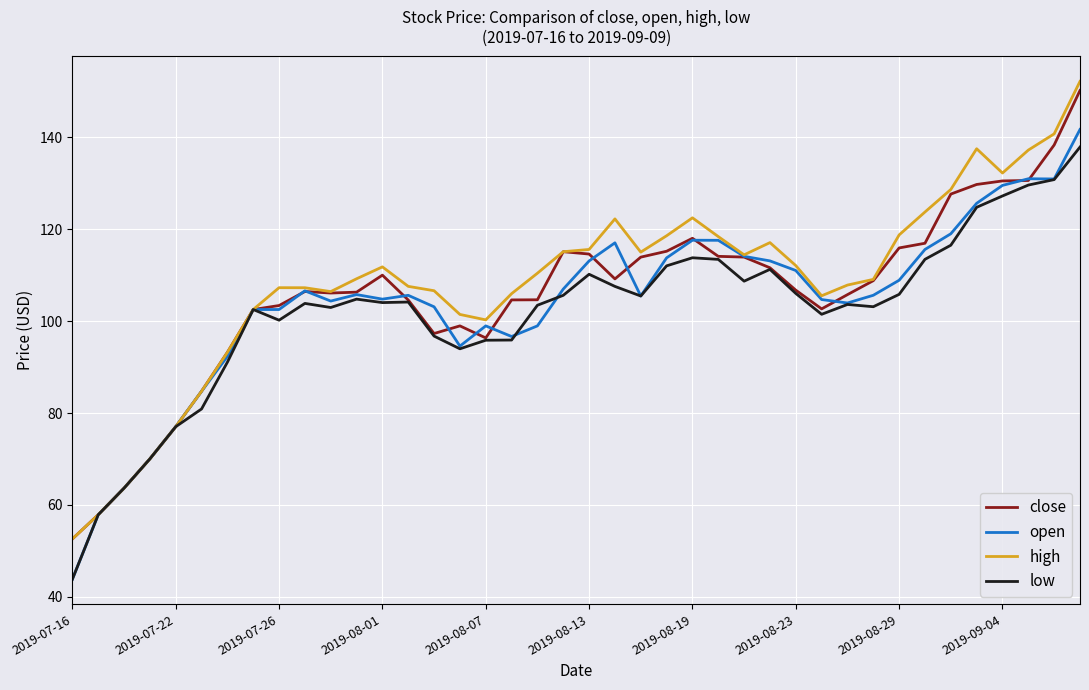

Which series has the widest spread of values?

high